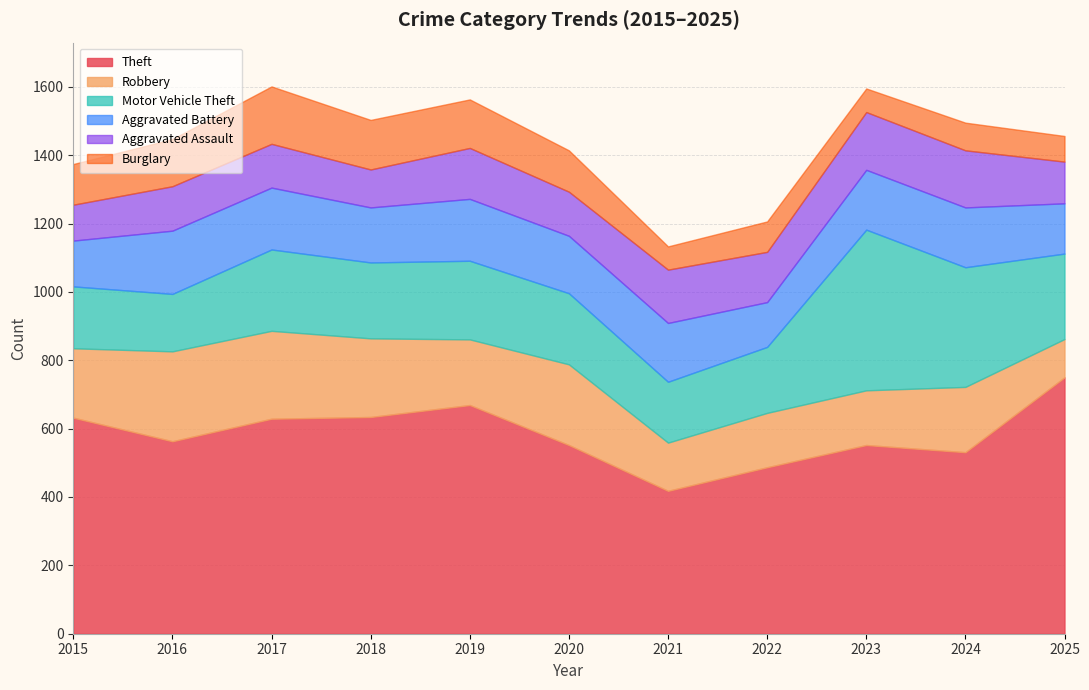

How many series are shown in this chart?

6